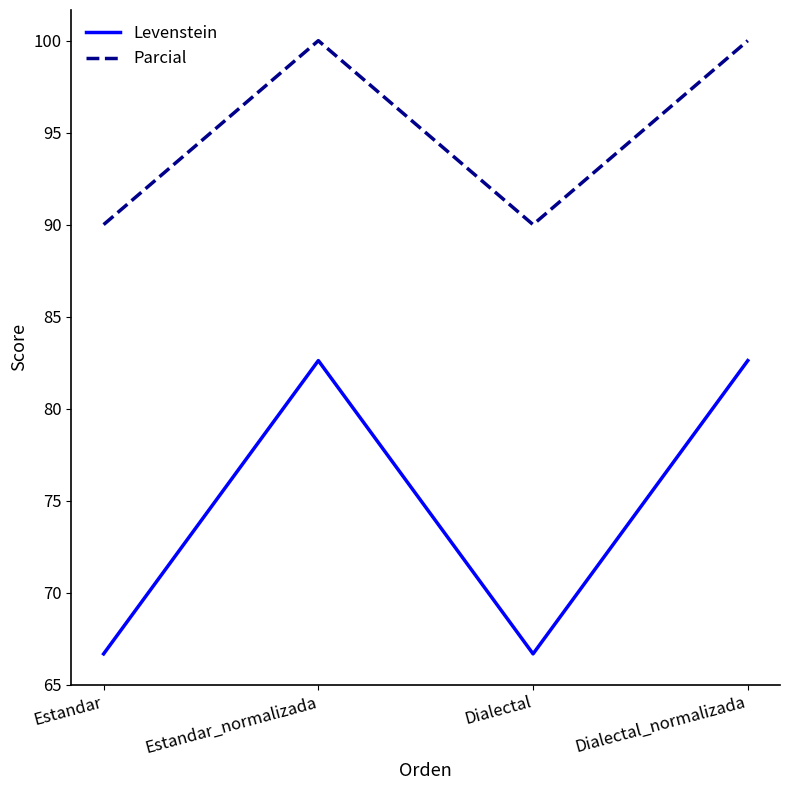

What position from the right is Dialectal_normalizada?

1